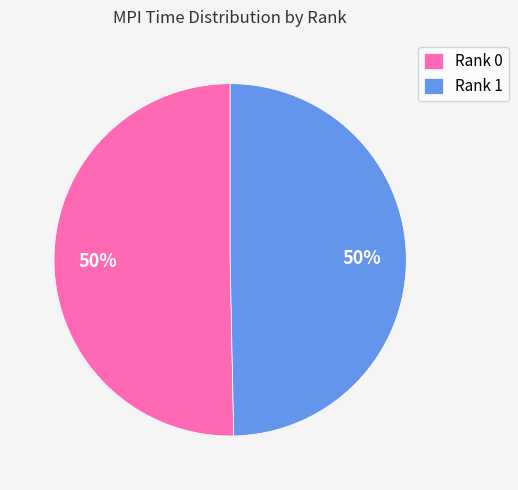

To the nearest percent, what is the average slice percentage?

50%